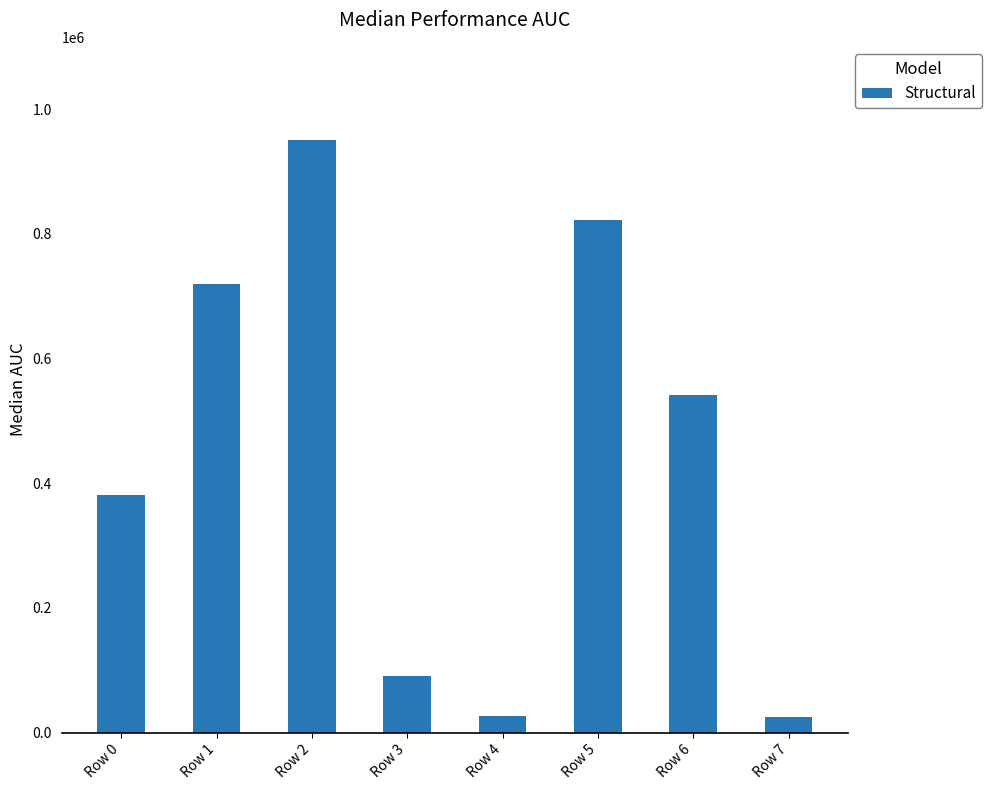

Which label corresponds to the largest value in the chart?

Row 2